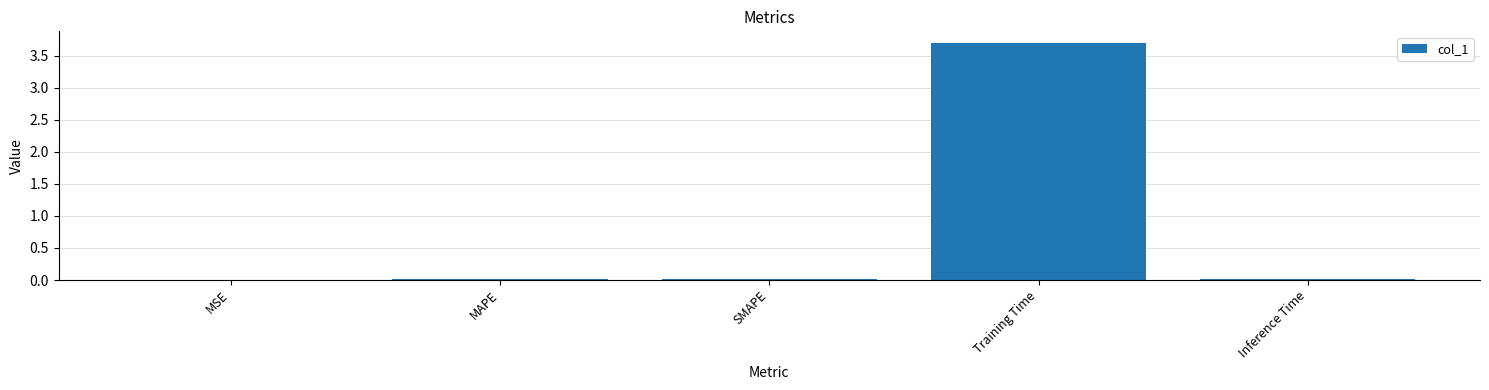

Between MAPE and Training Time, which is larger?

Training Time